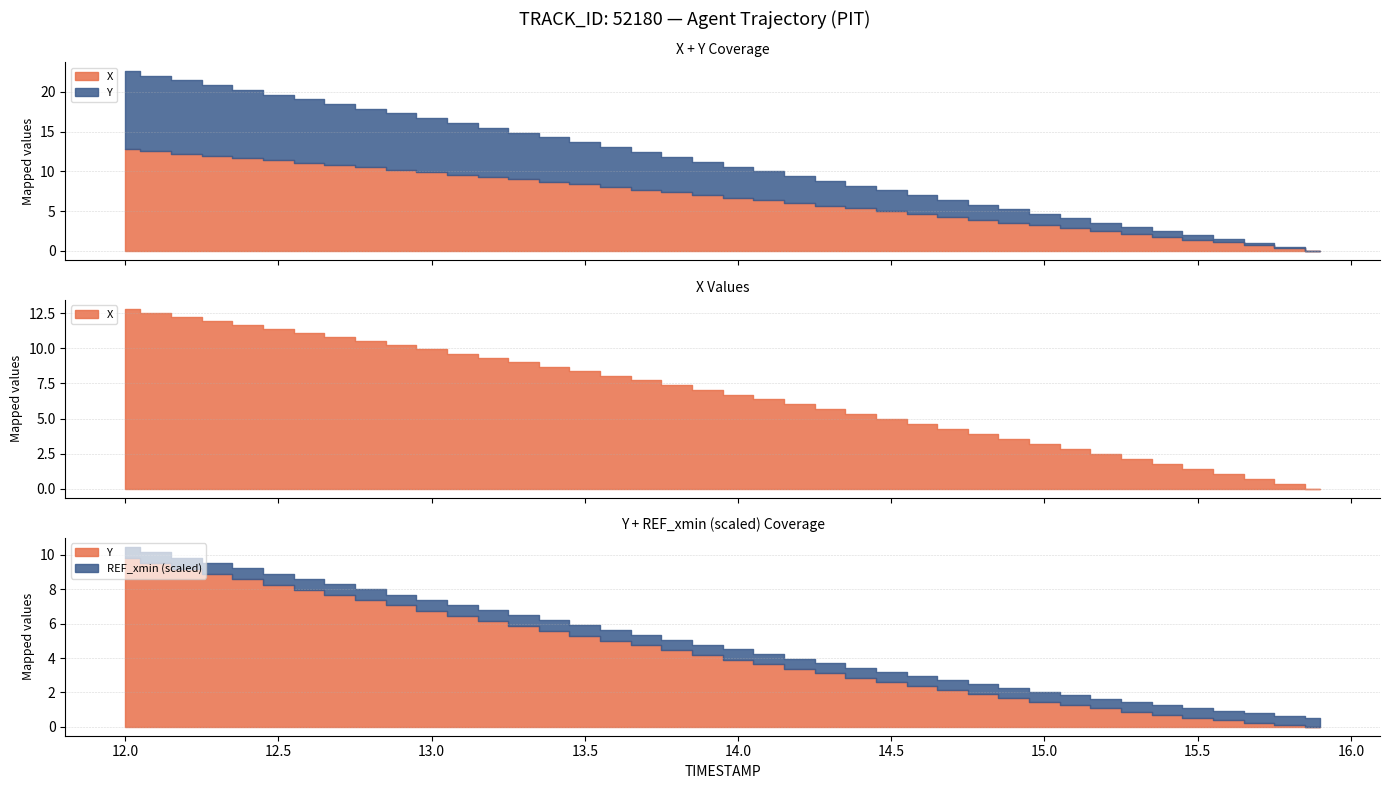

Which label corresponds to the smallest value in the chart?

15.9